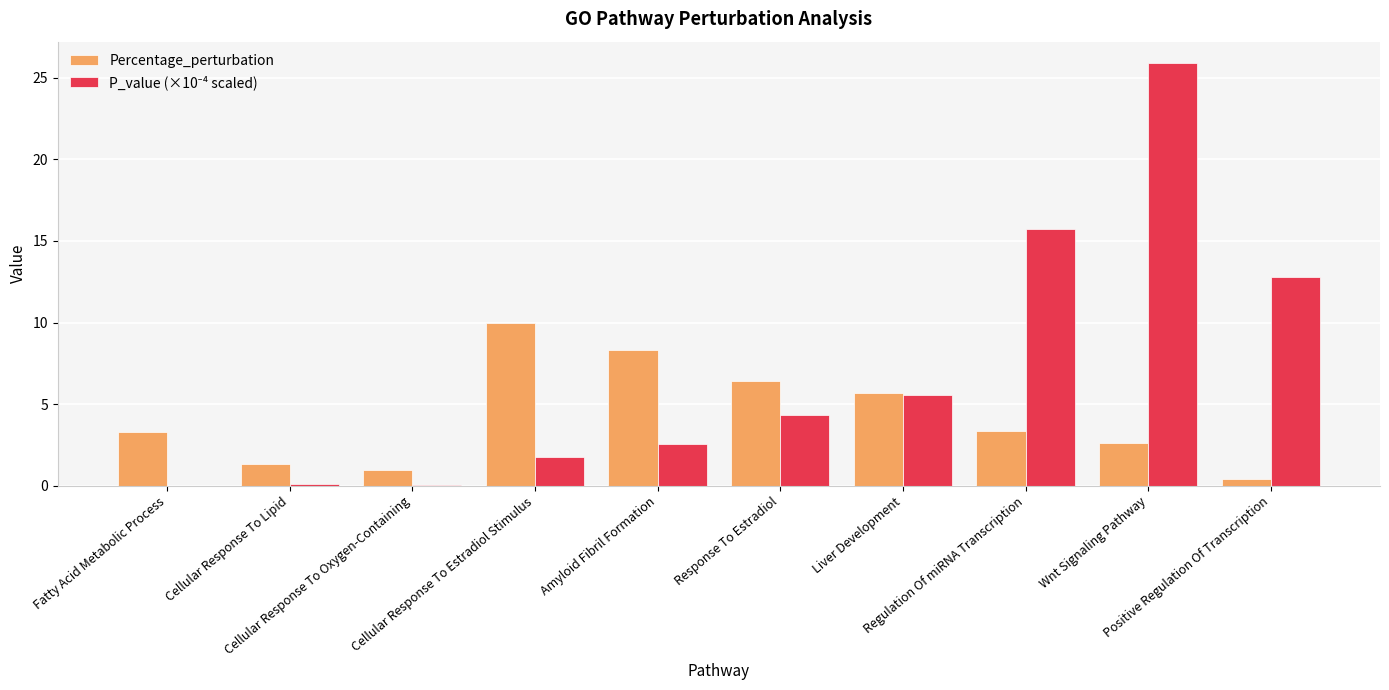

What is the label of the 5th bar from the right?

Response To Estradiol